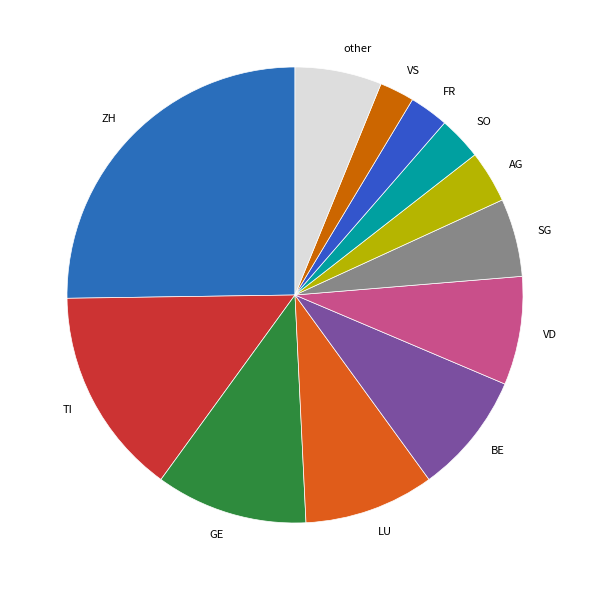

The AG slice represents 4% of the pie. True or false?

True